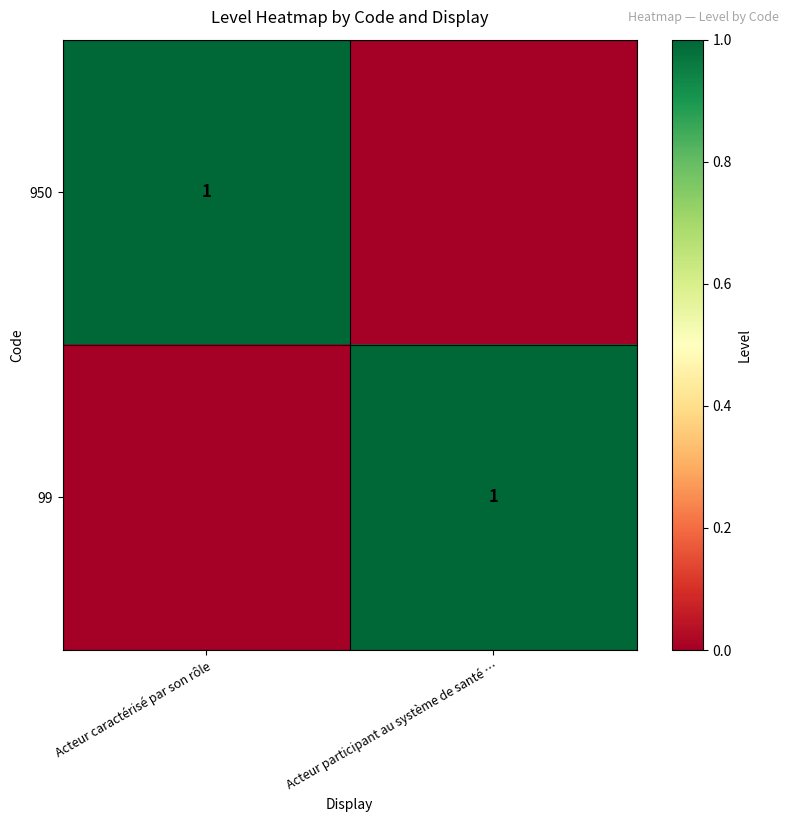

True or false: 950 has a value of 1 at Acteur caractérisé par son rôle.

True